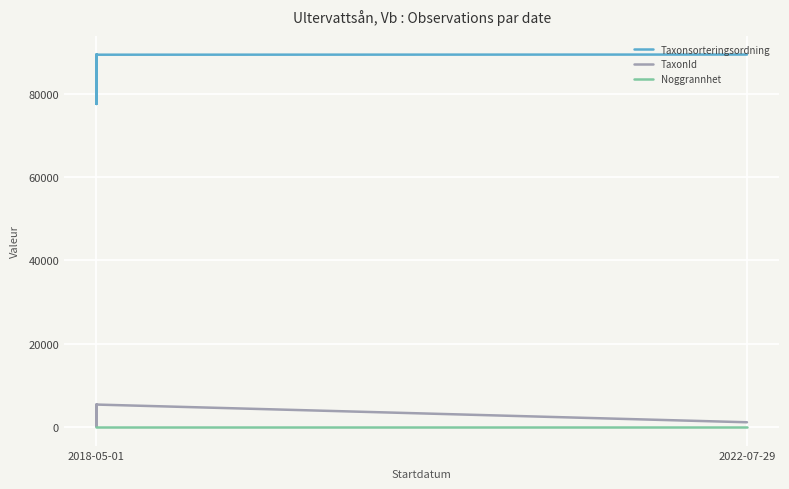

True or false: Noggrannhet has more than 1 interior local peaks.

False